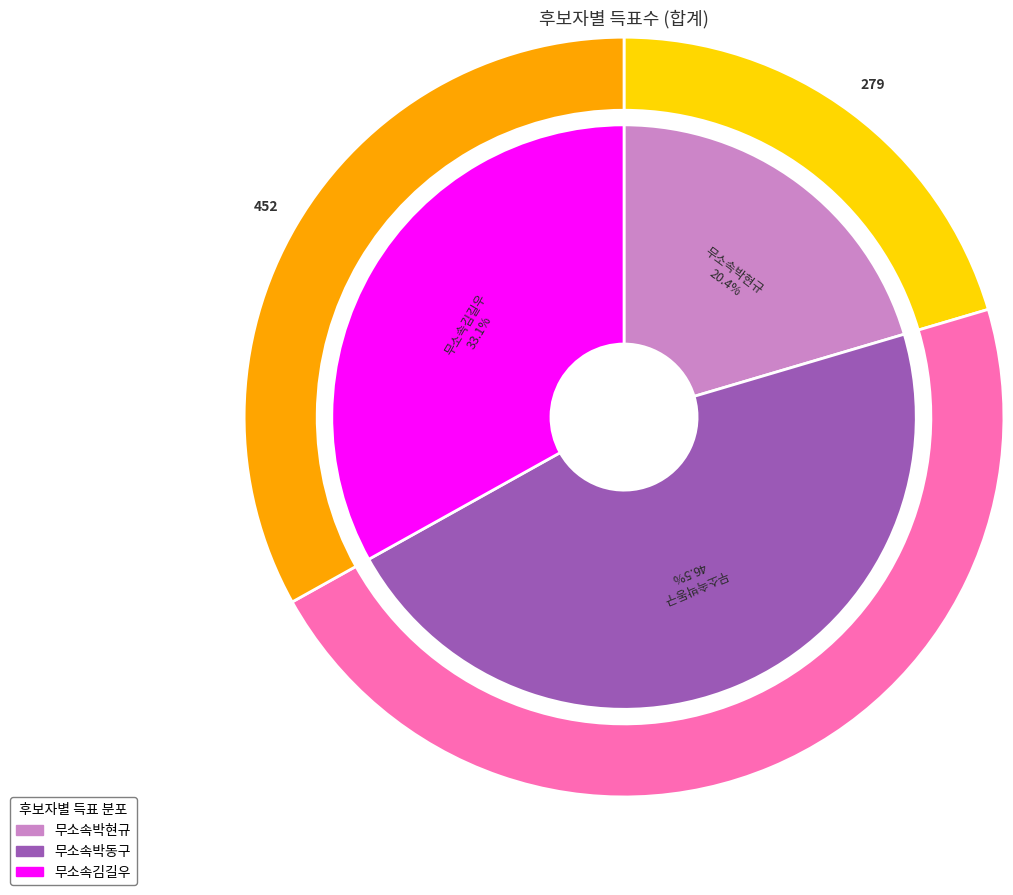

Count the number of slices in the pie.

3